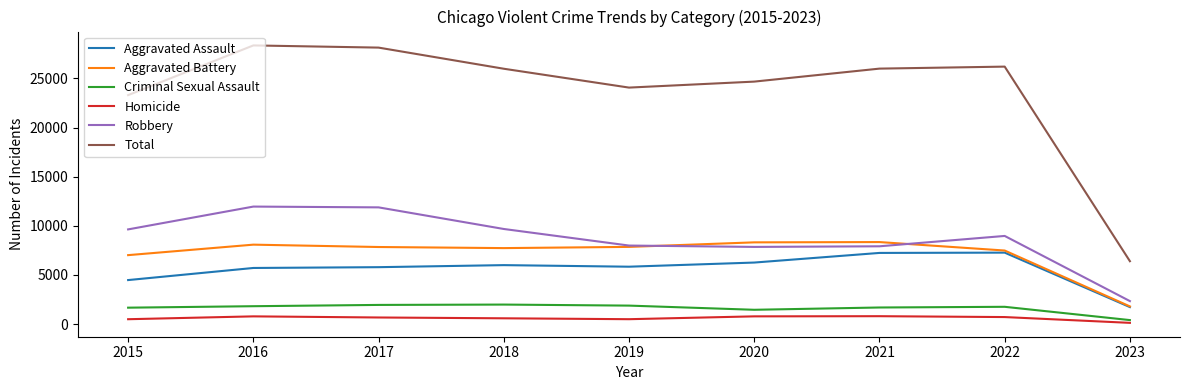

What is the sum of the Aggravated Assault values at 2023 and 2017?

7522